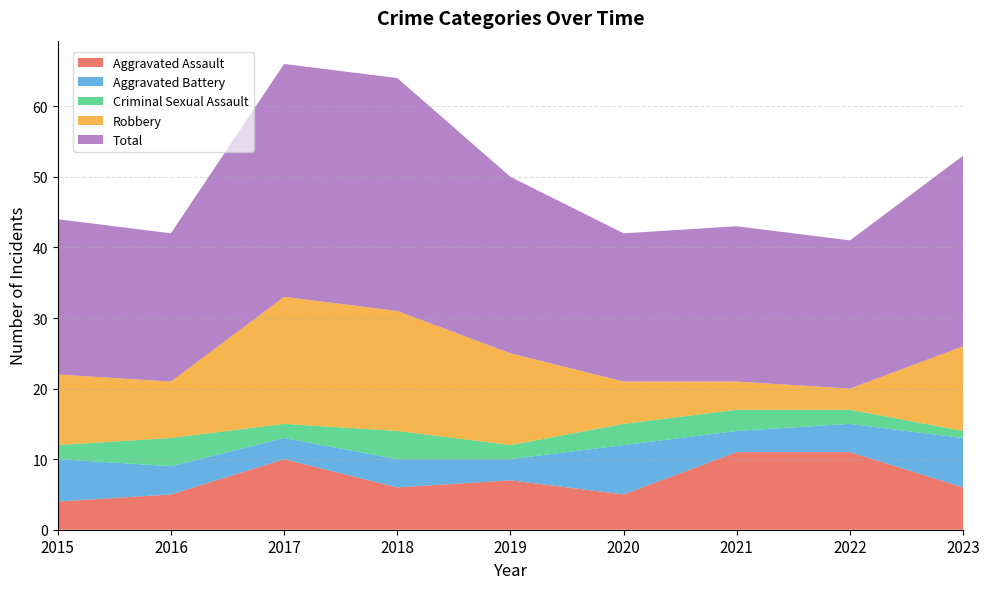

Reading left to right, what are all the values shown in this chart?

Aggravated Assault: 4	5	10	6	7	5	11	11	6
Aggravated Battery: 6	4	3	4	3	7	3	4	7
Criminal Sexual Assault: 2	4	2	4	2	3	3	2	1
Robbery: 10	8	18	17	13	6	4	3	12
Total: 22	21	33	33	25	21	22	21	27